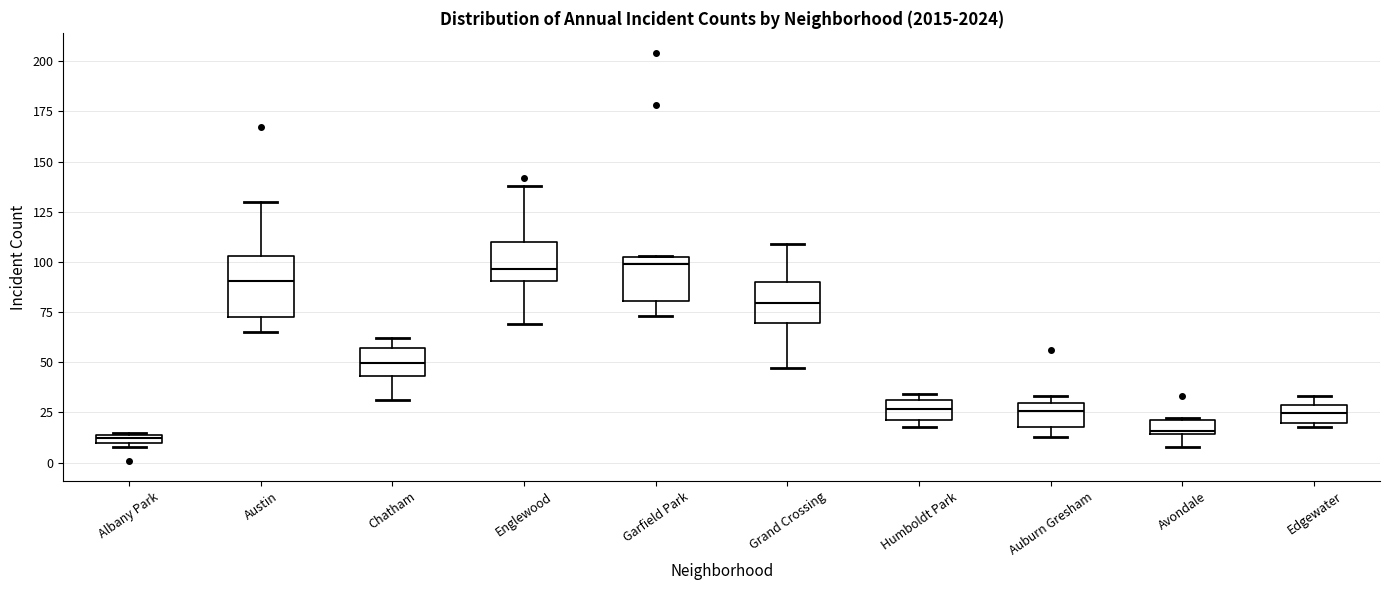

Comparing the boxes themselves (not the whiskers), which one is the tallest?

Austin